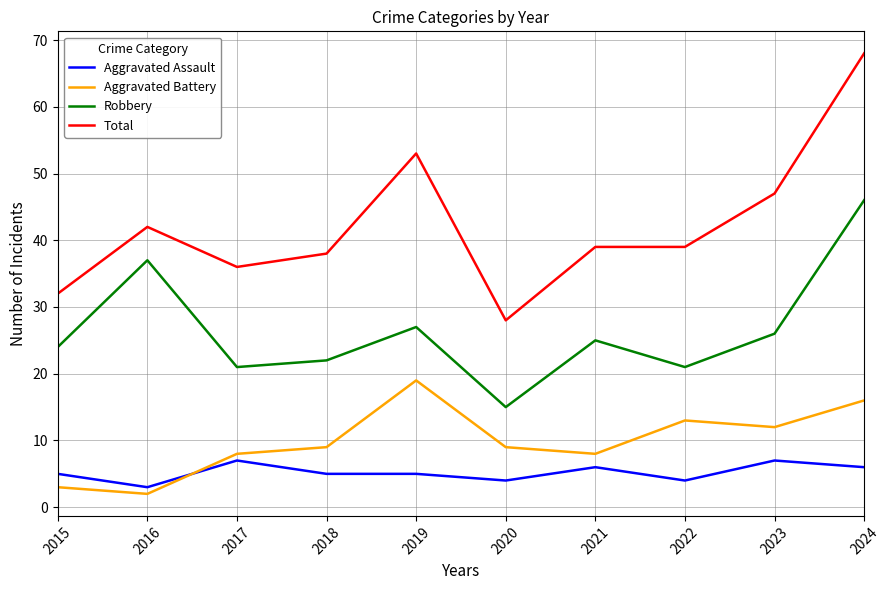

Reading left to right, what are all the values shown in this chart?

Aggravated Assault: 5	3	7	5	5	4	6	4	7	6
Aggravated Battery: 3	2	8	9	19	9	8	13	12	16
Robbery: 24	37	21	22	27	15	25	21	26	46
Total: 32	42	36	38	53	28	39	39	47	68